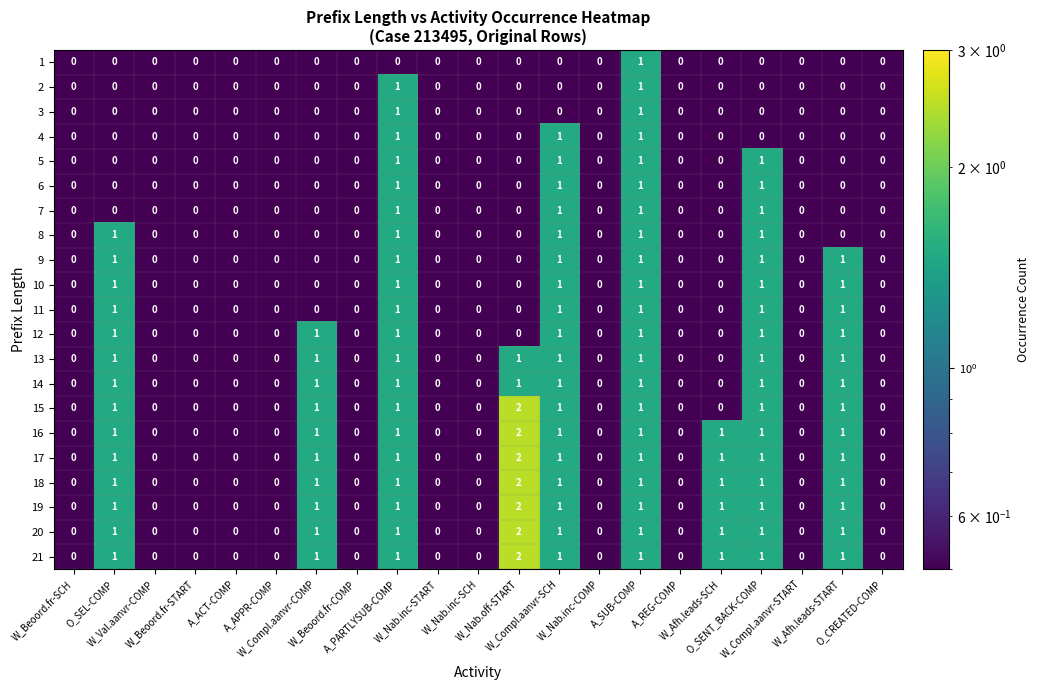

What is the sum of all 20 values?

10